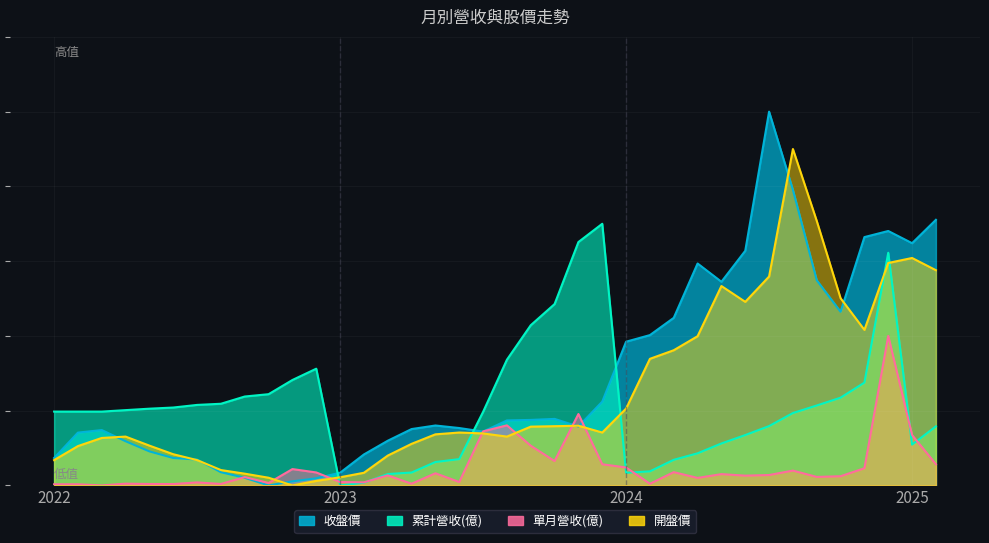

List the labels in order of 累計營收(億) value, largest first.

2023-12, 2023-11, 2024-12, 2023-10, 2023-09, 2023-08, 2022-12, 2022-11, 2024-11, 2022-10, 2022-09, 2024-10, 2022-08, 2022-07, 2024-09, 2022-06, 2022-05, 2022-04, 2022-01, 2022-02, 2022-03, 2023-07, 2024-08, 2024-07, 2025-02, 2024-06, 2024-05, 2025-01, 2024-04, 2023-06, 2024-03, 2023-05, 2024-02, 2023-04, 2024-01, 2023-03, 2023-02, 2023-01